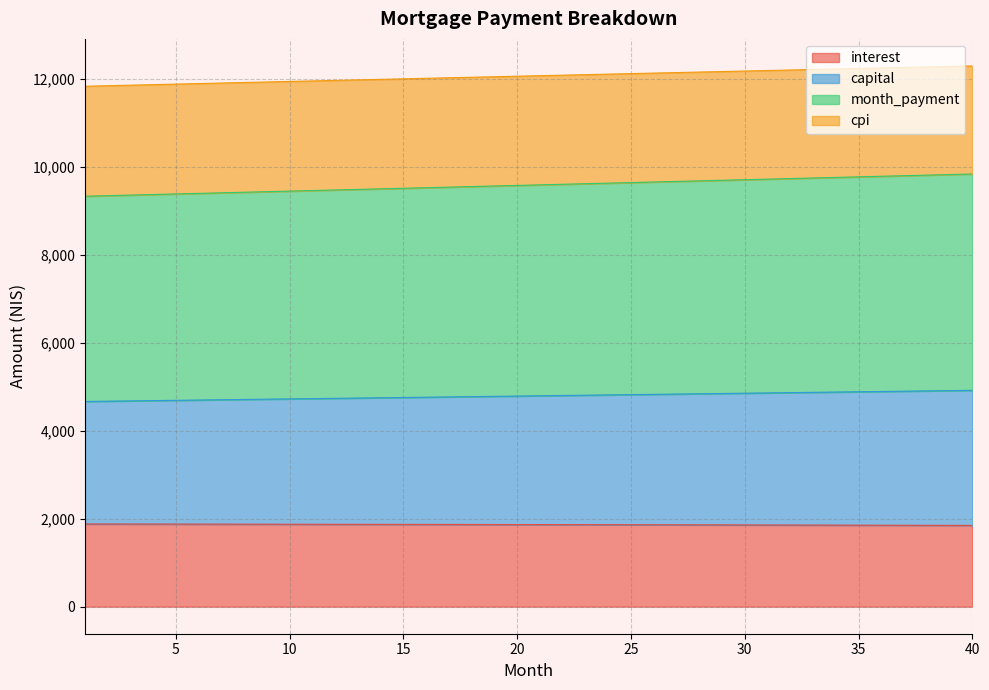

What is the total value across all series at 35?

12231.9